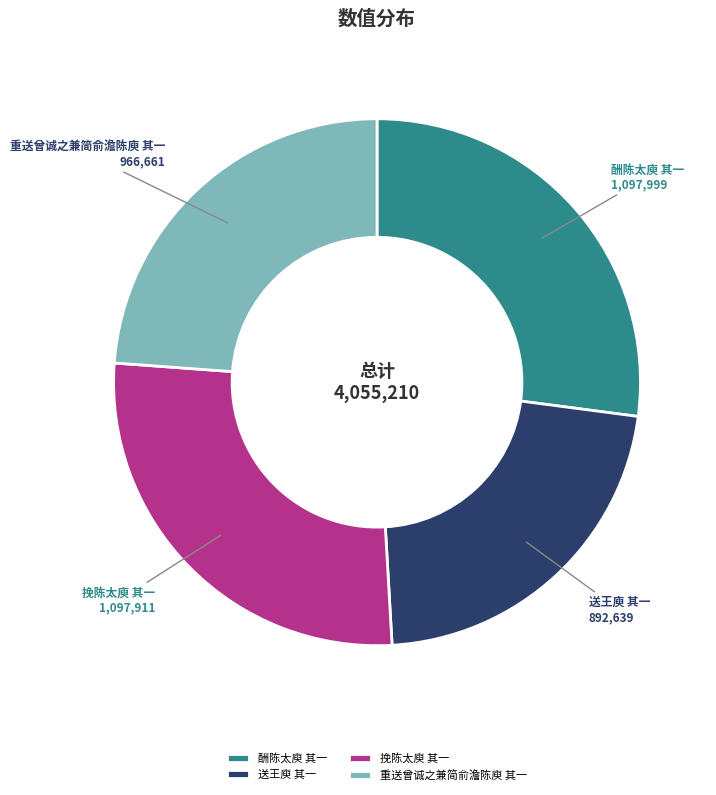

True or false: 送王庾 其一 accounts for 31% of the total.

False